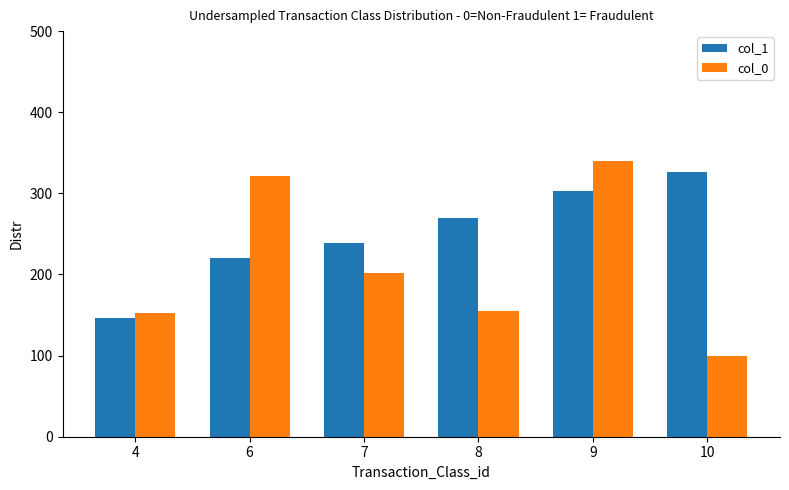

What is the total value across all series at 8?

423.6